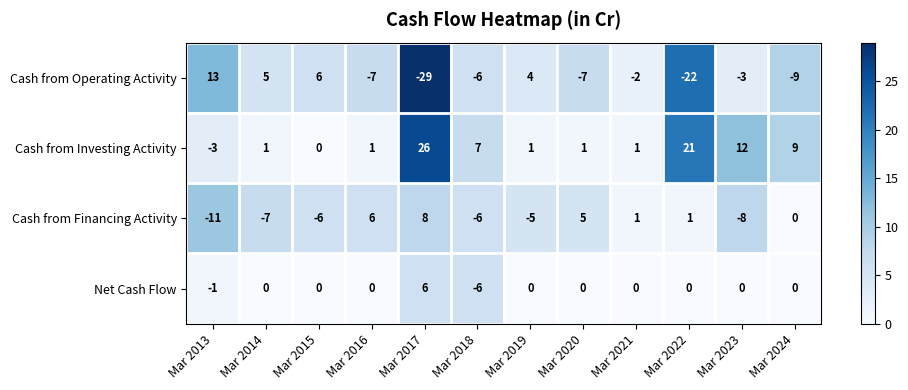

True or false: Cash from Financing Activity has a value of -2 at Mar 2018.

False